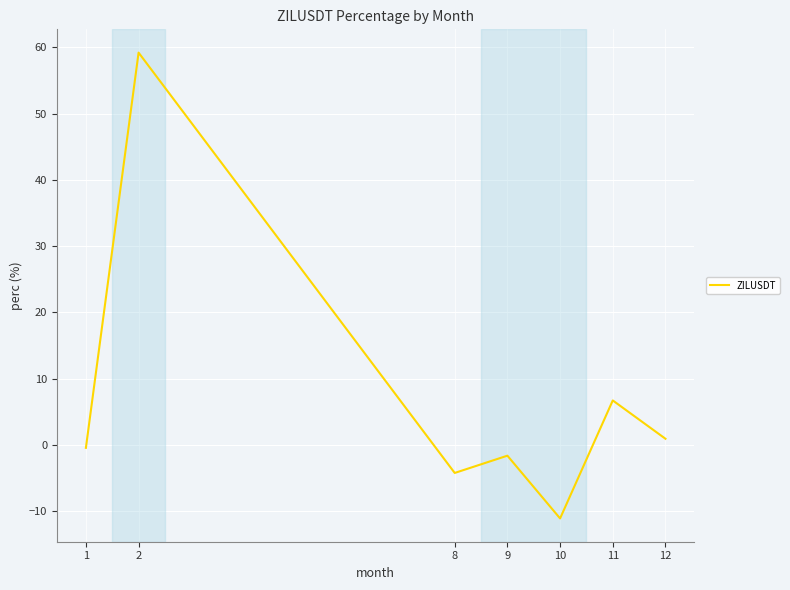

What value does the data have at 8?

-4.2